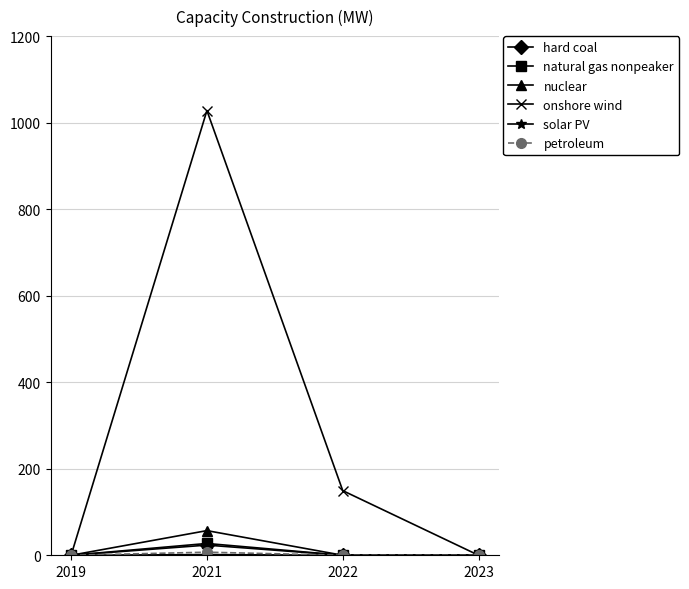

Where is the first local maximum for nuclear?

2021